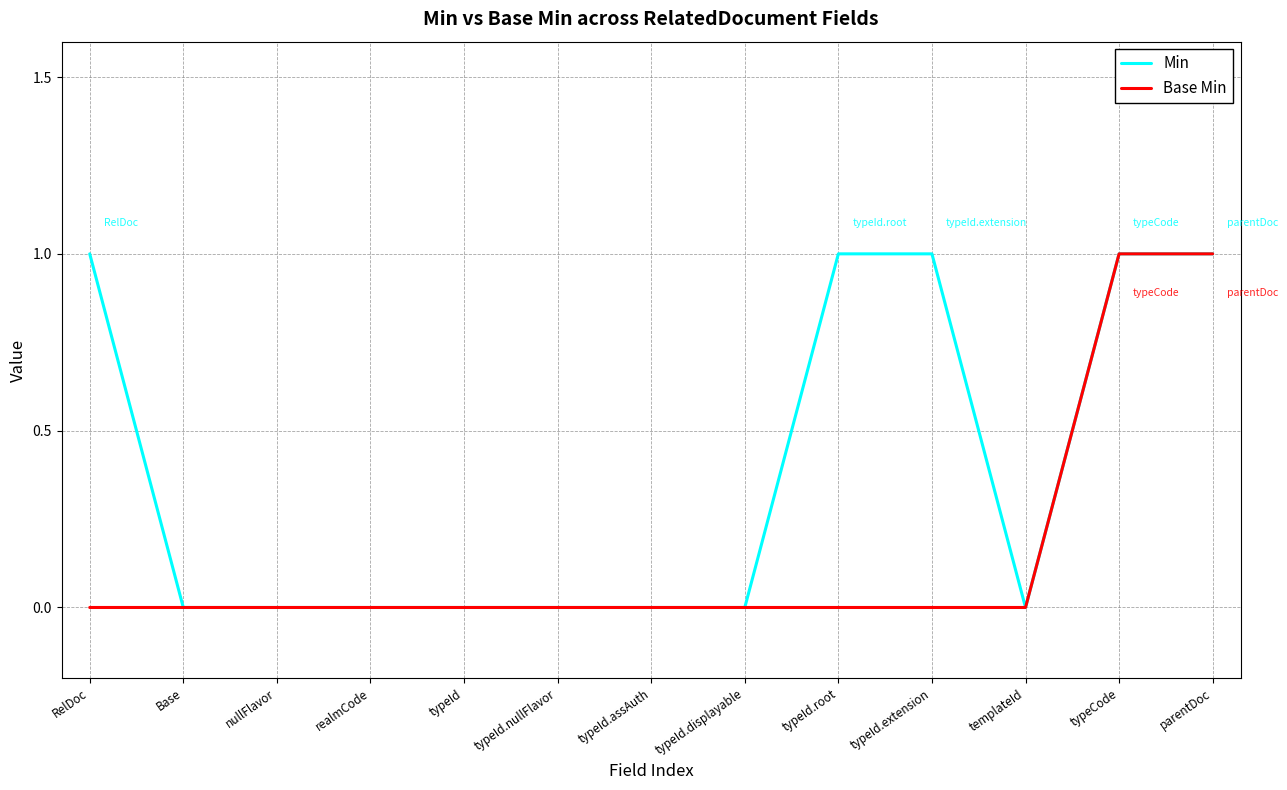

Is the value of Base Min at Base greater than the value of Min at typeCode?

No